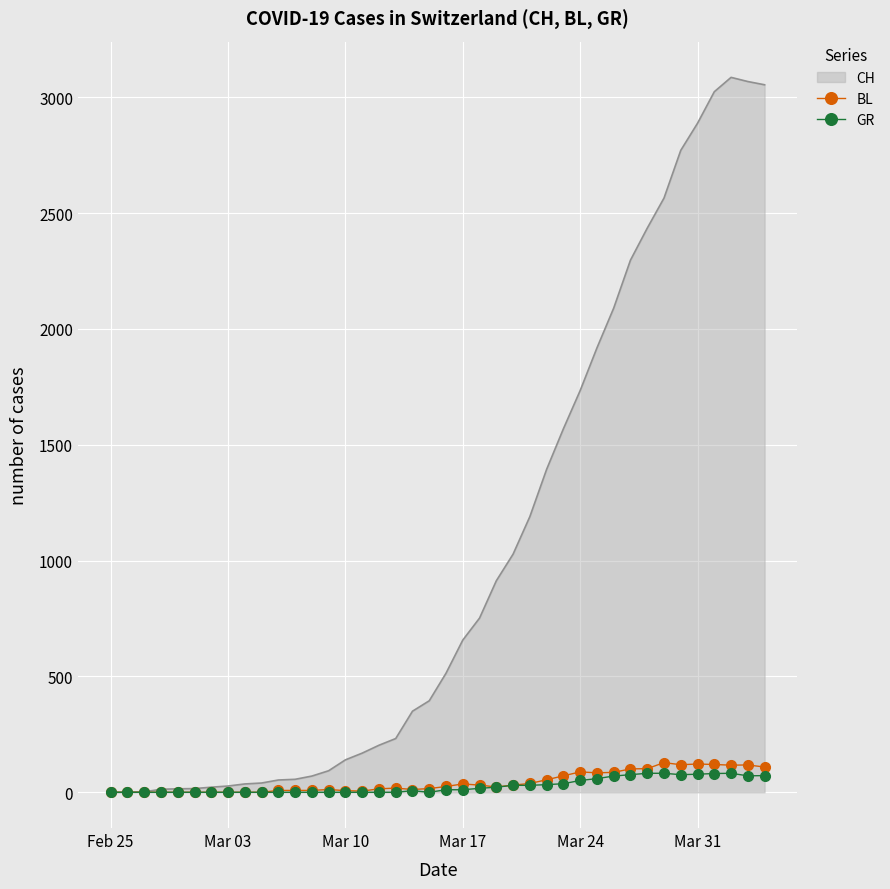

Which series has the largest range (max minus min)?

CH